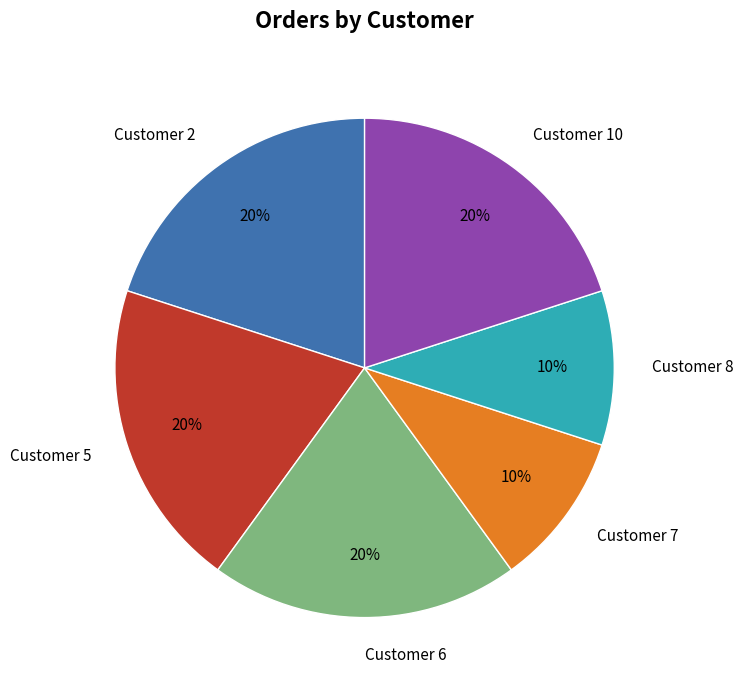

The Customer 2 slice represents 33% of the pie. True or false?

False